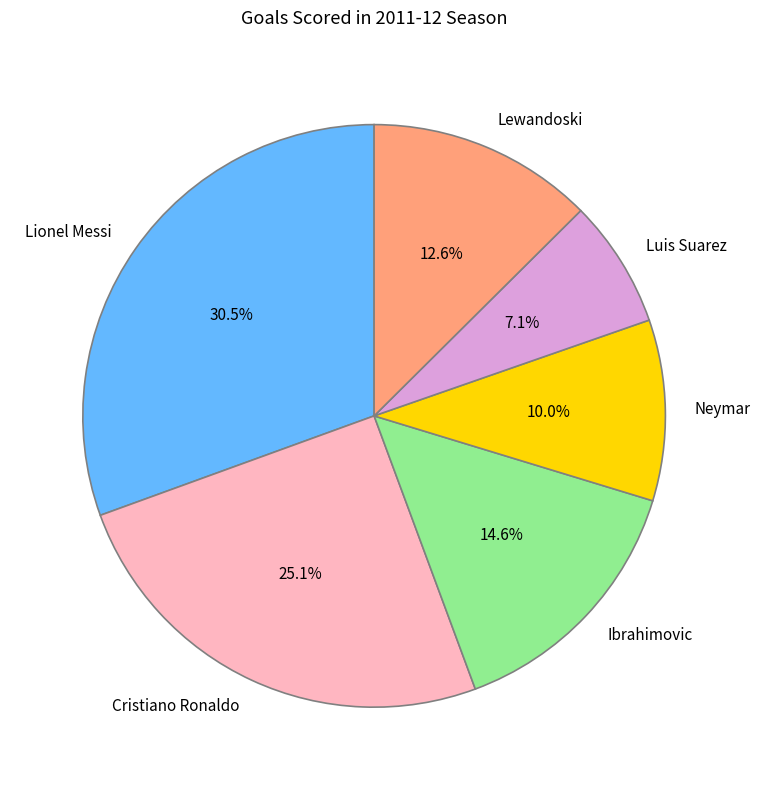

What percentage do Cristiano Ronaldo and Neymar together represent?

35.1%